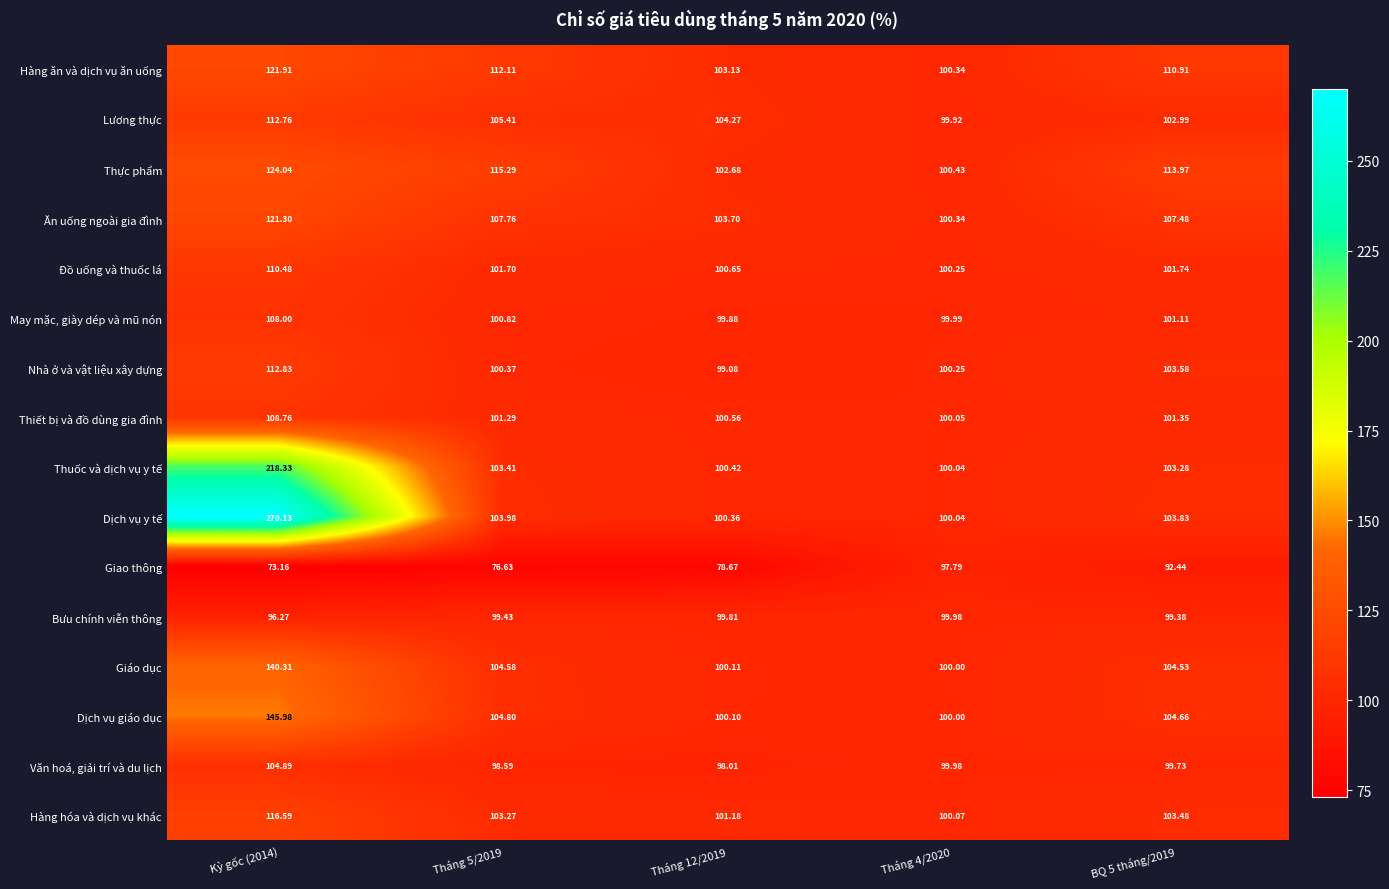

Which series has the largest total across all categories?

Dịch vụ y tế